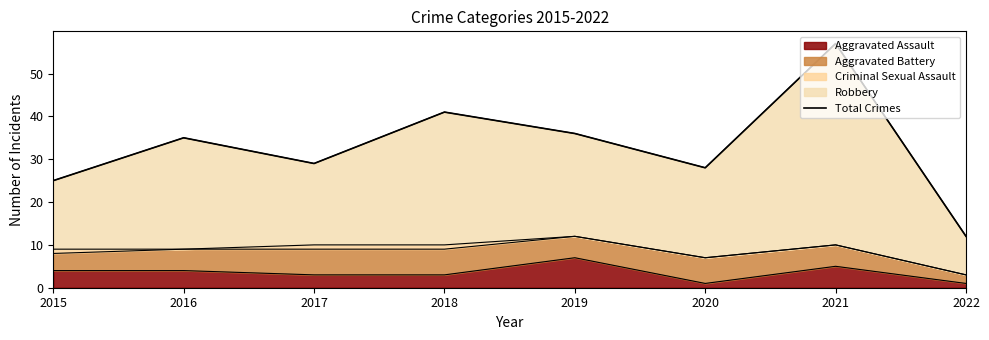

Where is the data nearest to the value 34?

2016